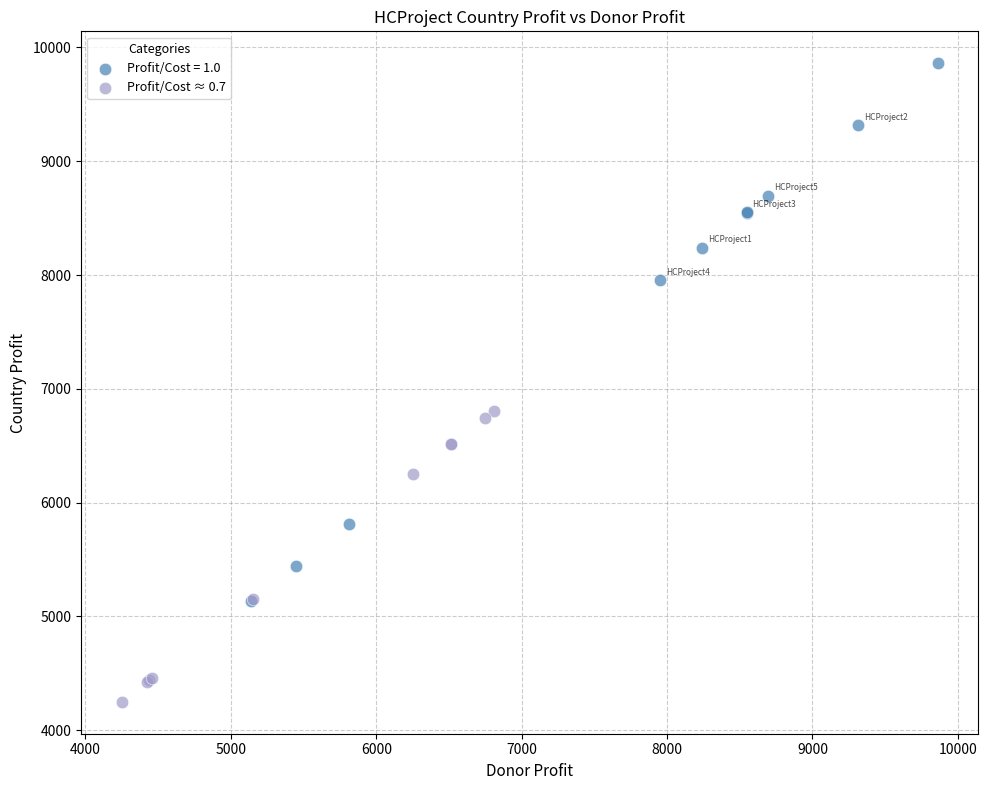

Which series contains the lowest Y value?

Profit/Cost ≈ 0.7